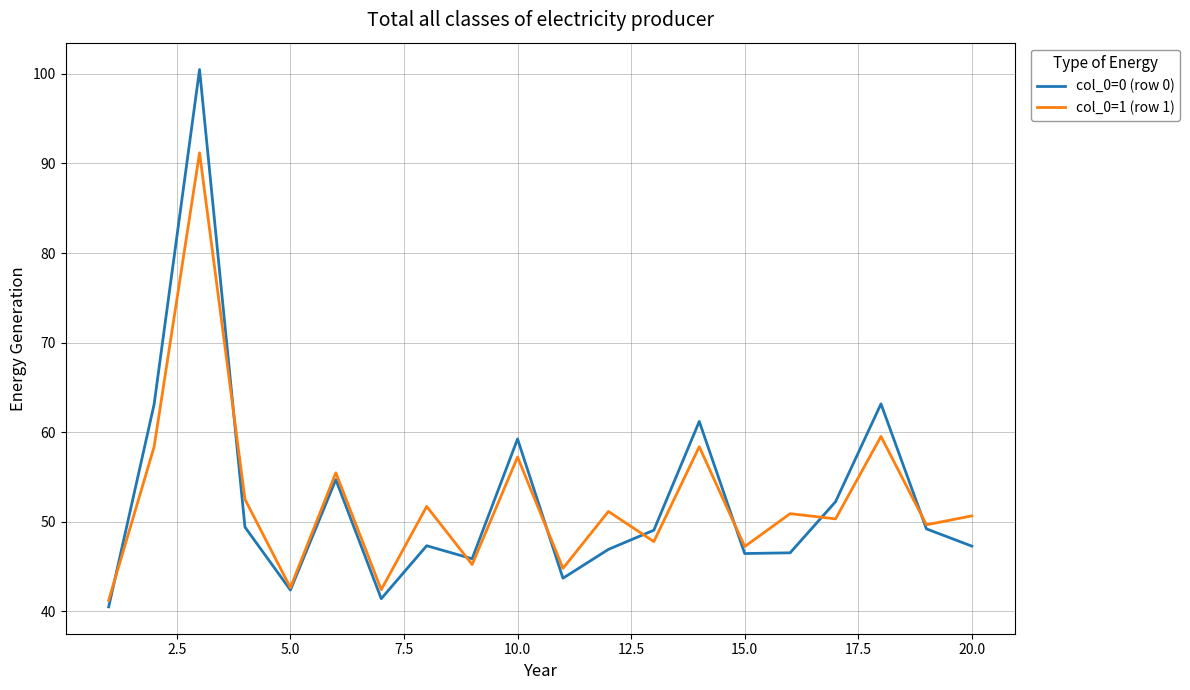

Which series has the largest range (max minus min)?

col_0=0 (row 0)